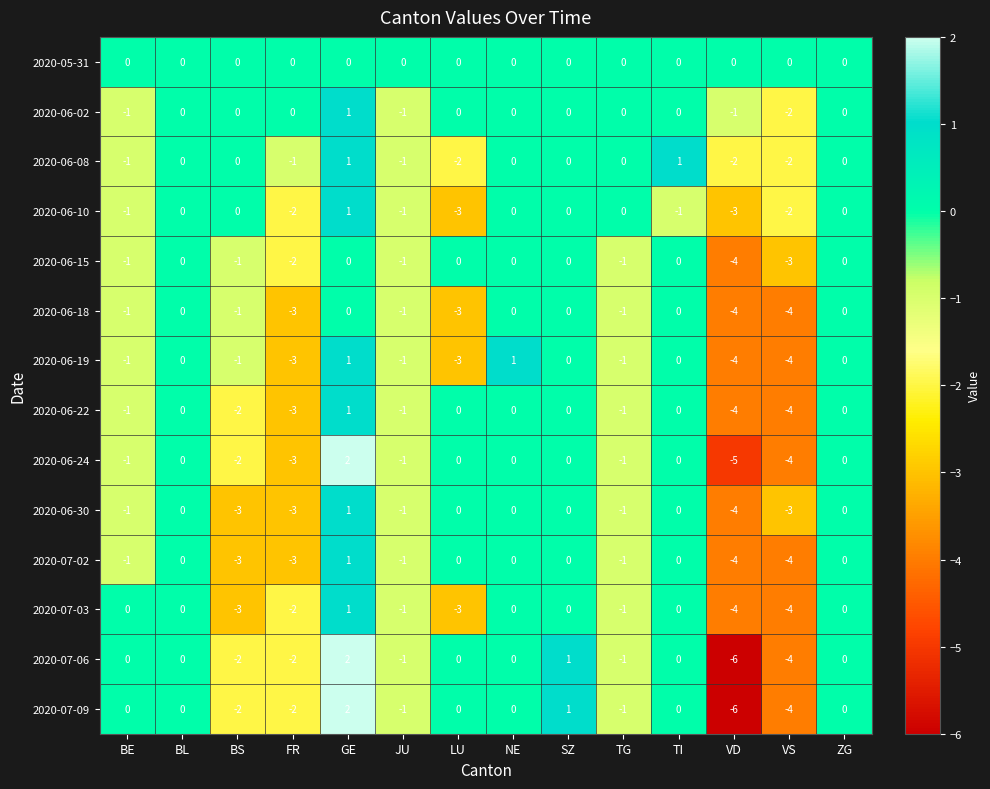

True or false: 2020-06-30 has a value of -1 at BE.

True